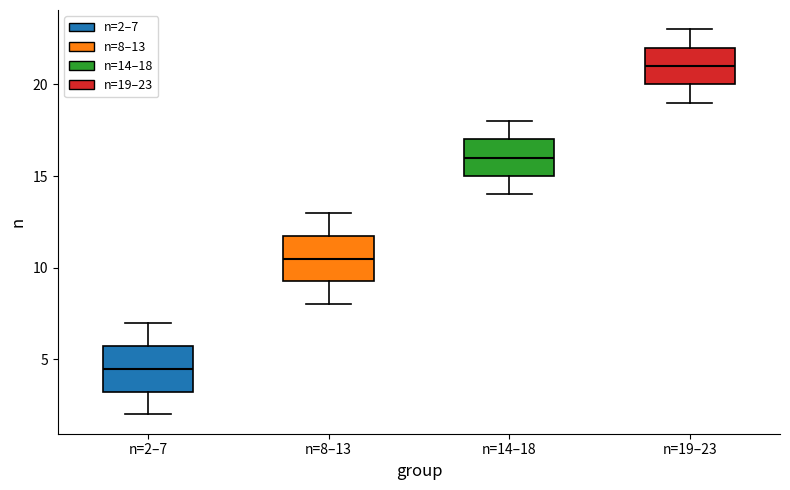

Reading left to right, transcribe this box plot: for each box, give where its median line is, the range the box spans, and where its two whiskers end, as read against the y-axis. The values are not printed on the chart, so give them approximately, as read against the axis.

n=2–7: median 4.5, box 3.5 to 6.0, whiskers 2.0 to 7.0
n=8–13: median 10.5, box 9.5 to 12.0, whiskers 8.0 to 13.0
n=14–18: median 16.0, box 15.0 to 17.0, whiskers 14.0 to 18.0
n=19–23: median 21.0, box 20.0 to 22.0, whiskers 19.0 to 23.0